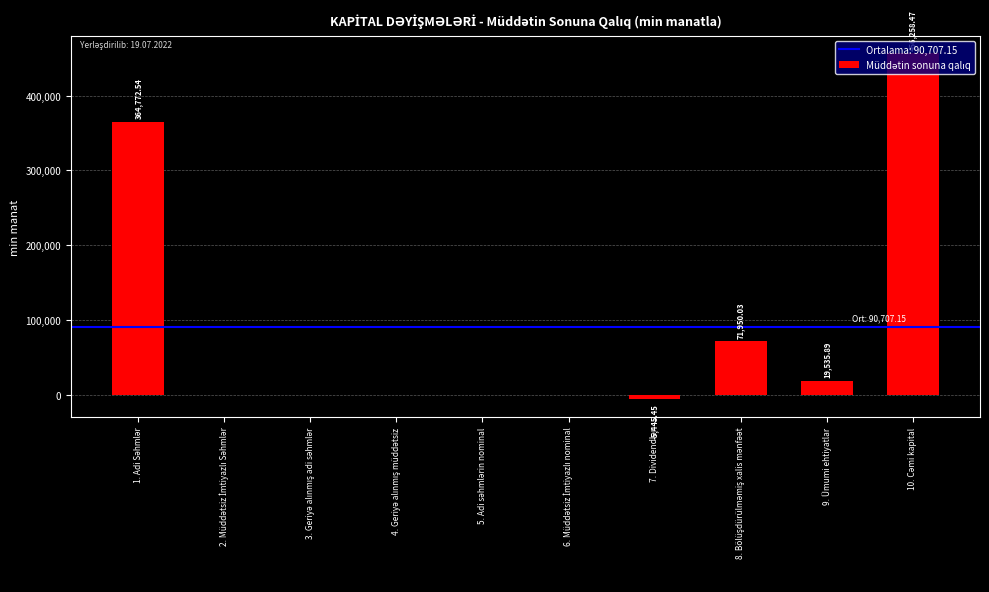

What is the sum of all values?

907071.5